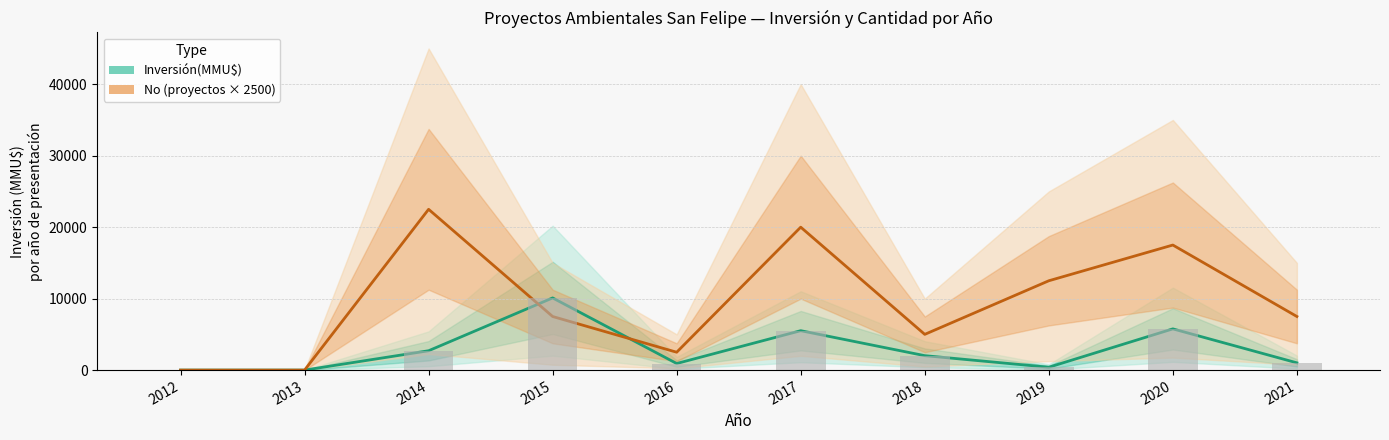

Is it true that No (proyectos × 2500) equals -8550.0 at 2013?

False